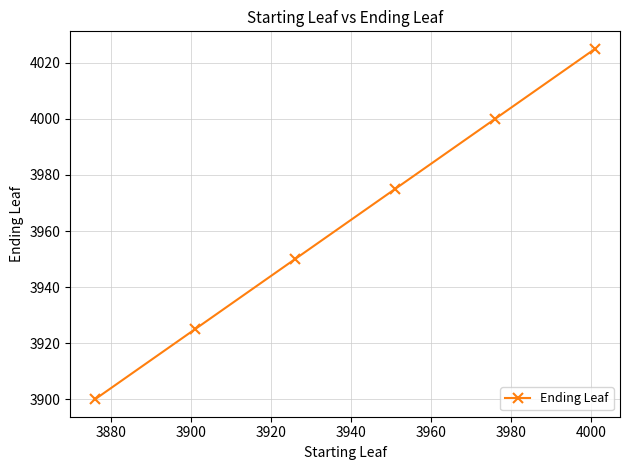

True or false: the data has more than 0 interior local peaks.

False